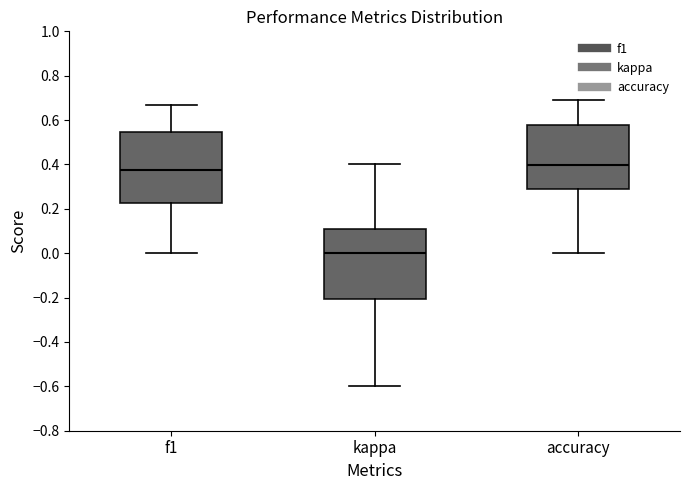

Reading left to right, transcribe this box plot: for each box, give where its median line is, the range the box spans, and where its two whiskers end, as read against the y-axis. The values are not printed on the chart, so give them approximately, as read against the axis.

f1: median 0.38, box 0.22 to 0.54, whiskers 0.00 to 0.66
kappa: median 0.00, box -0.20 to 0.10, whiskers -0.60 to 0.40
accuracy: median 0.40, box 0.28 to 0.58, whiskers 0.00 to 0.70